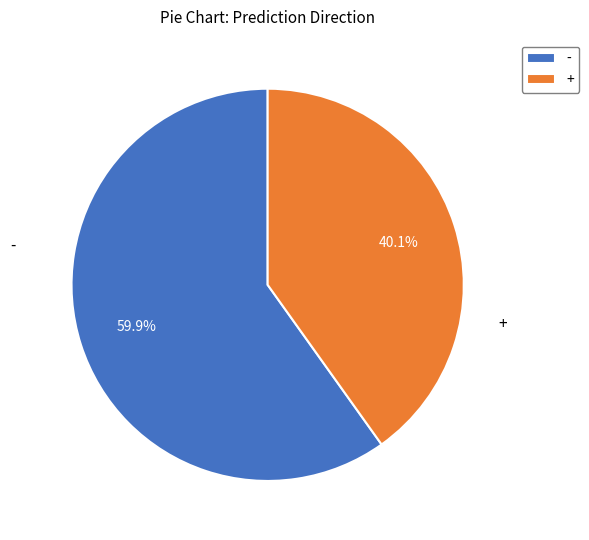

What is the largest slice in the pie chart?

-